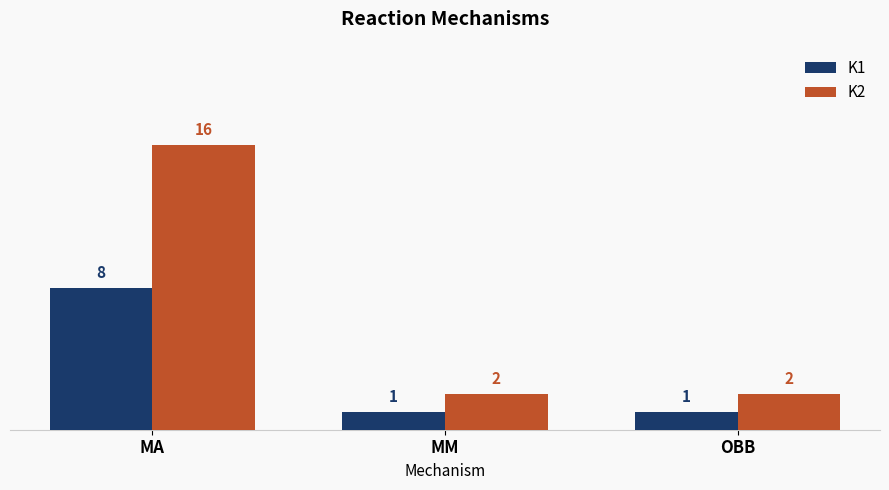

Reading left to right, list all the values displayed in this chart.

K1: MA=8	MM=1	OBB=1
K2: MA=16	MM=2	OBB=2